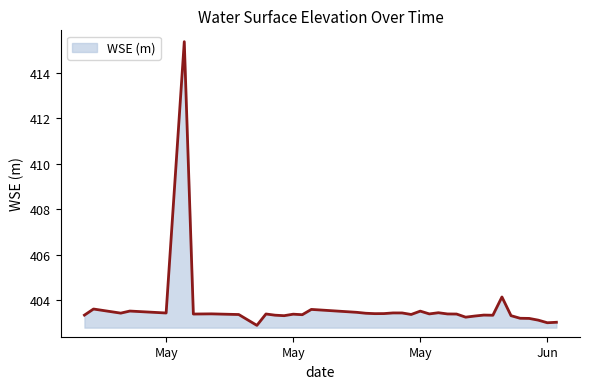

What is the difference between the maximum and minimum values?

12.5